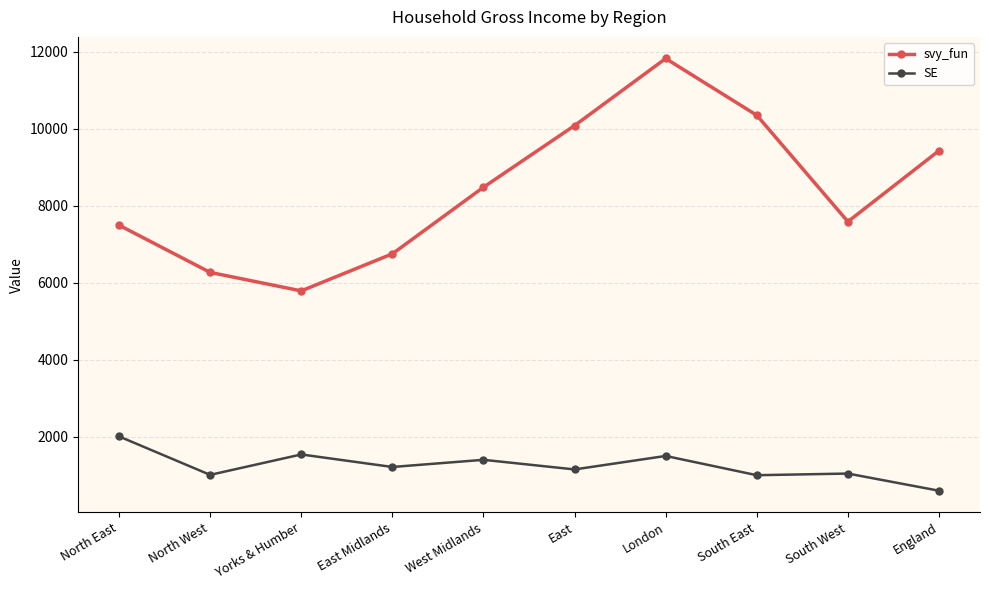

Rank the series by their maximum value, from highest to lowest.

svy_fun, SE